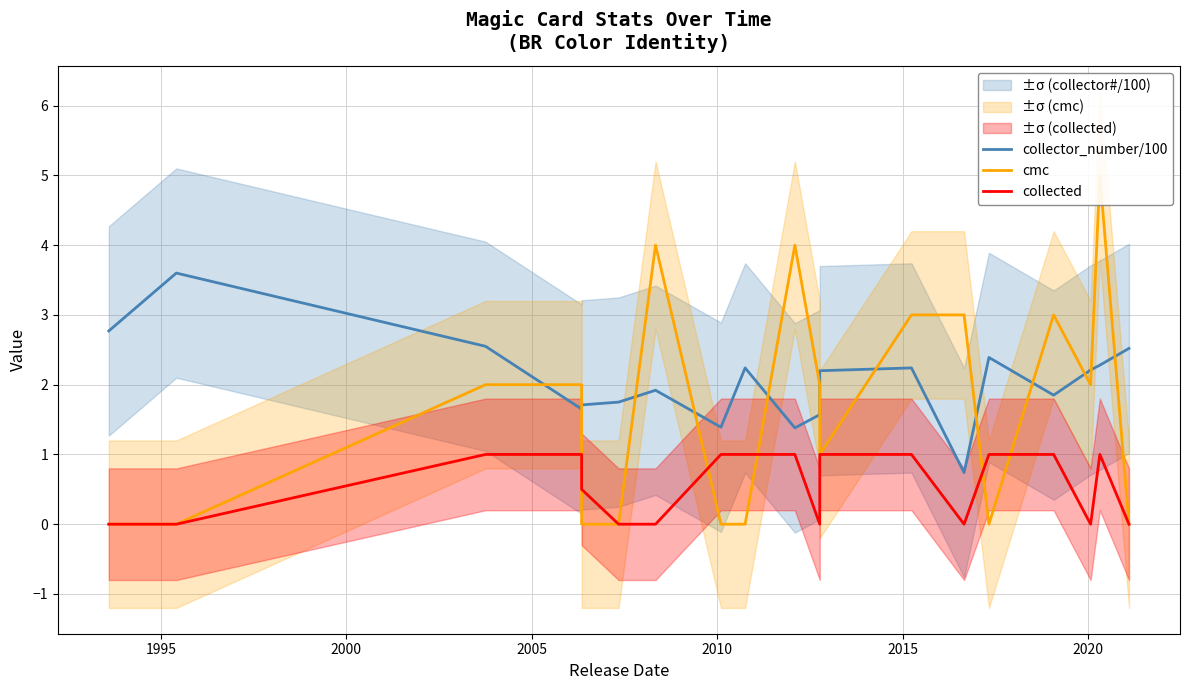

In cmc, how many points are lower than both neighbors (excluding endpoints)?

3